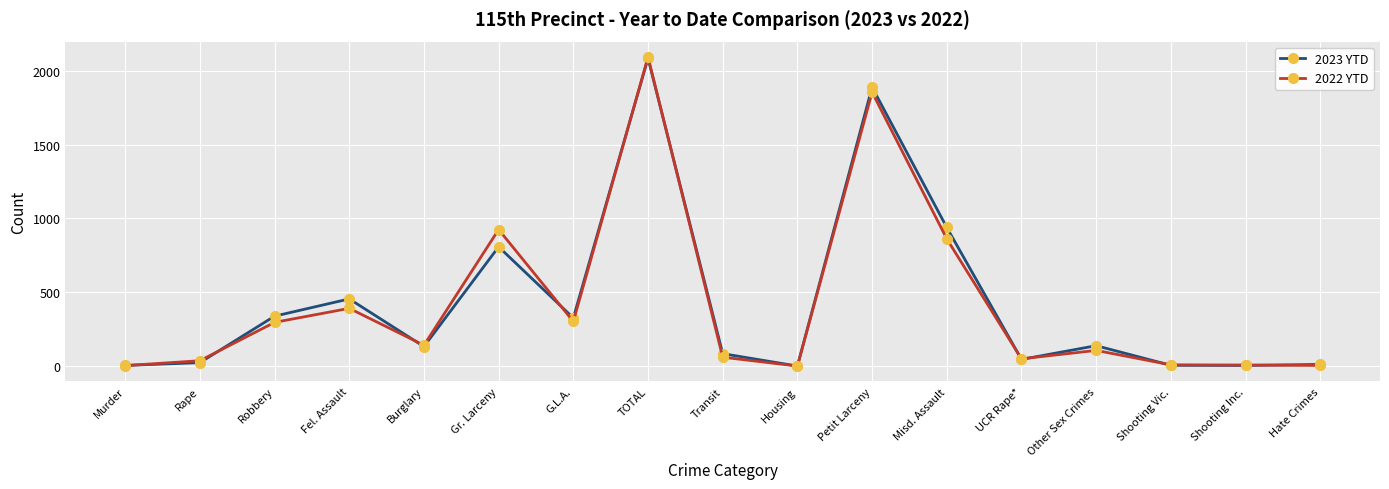

What is the difference between the maximum and minimum values in the 2022 YTD series?

2094